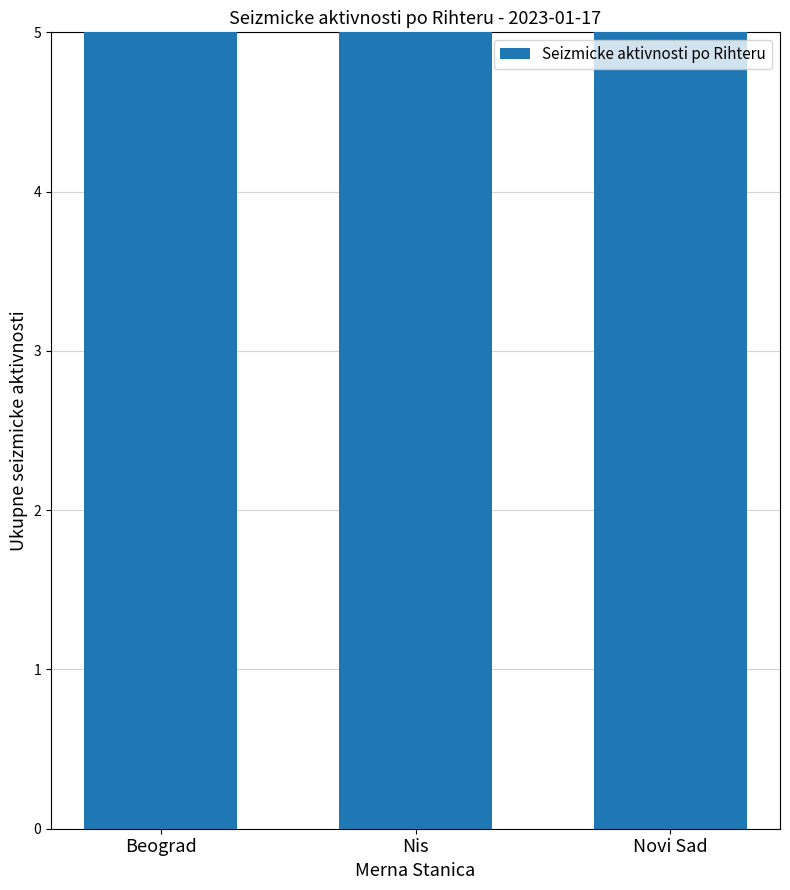

Where is the data nearest to the value 11?

Beograd